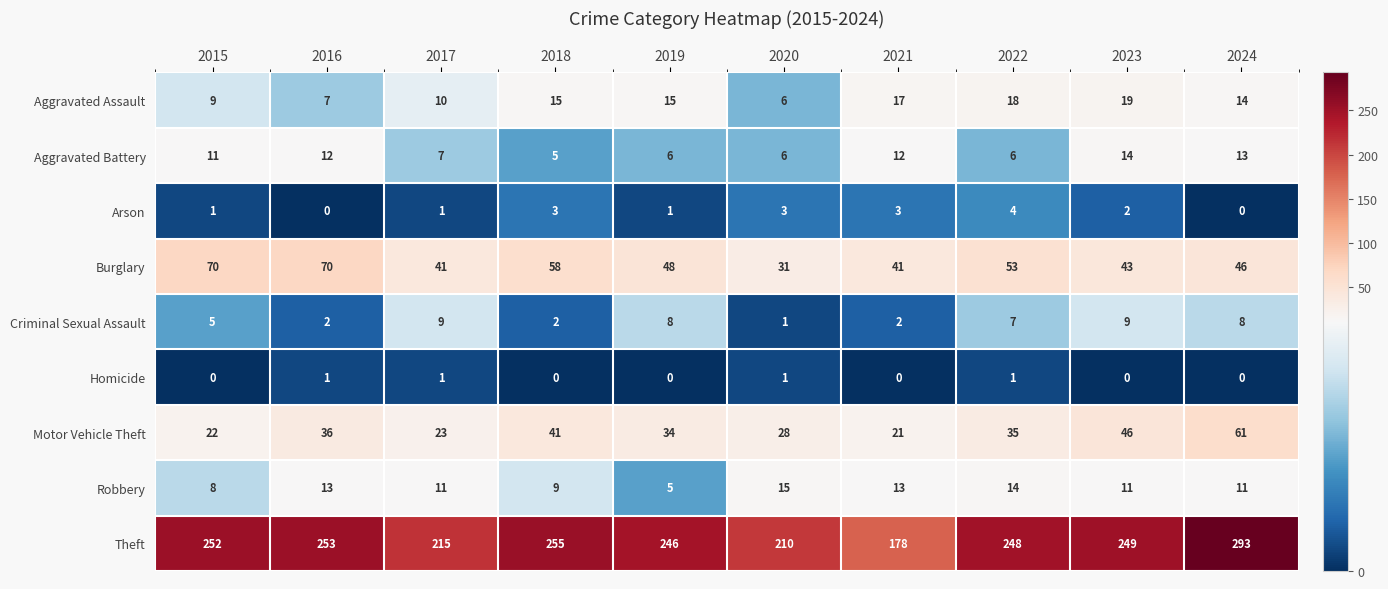

List the series in order of their peak value, lowest first.

Homicide, Arson, Criminal Sexual Assault, Aggravated Battery, Robbery, Aggravated Assault, Motor Vehicle Theft, Burglary, Theft